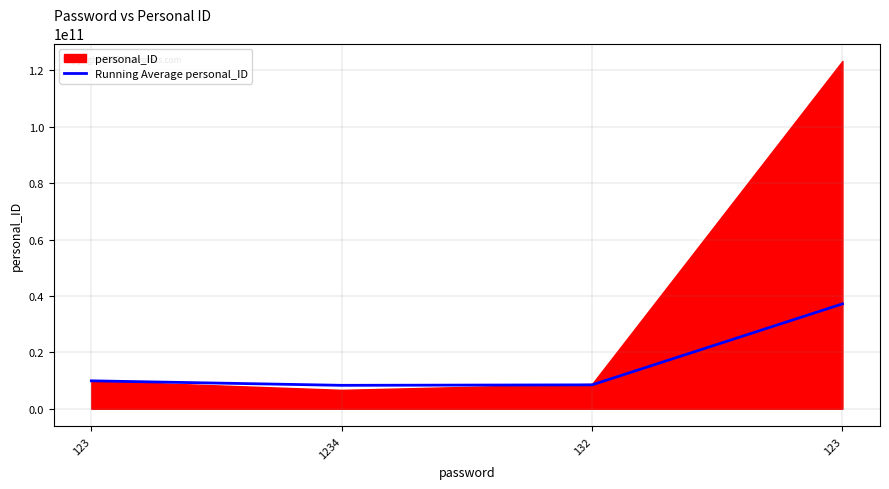

Which category has the highest value across all series?

123